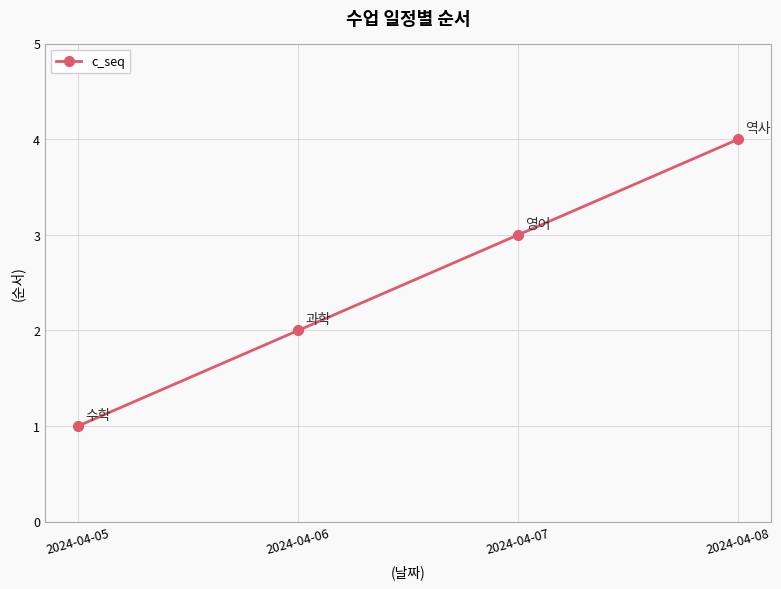

Reading left to right, list all the values displayed in this chart.

1	2	3	4